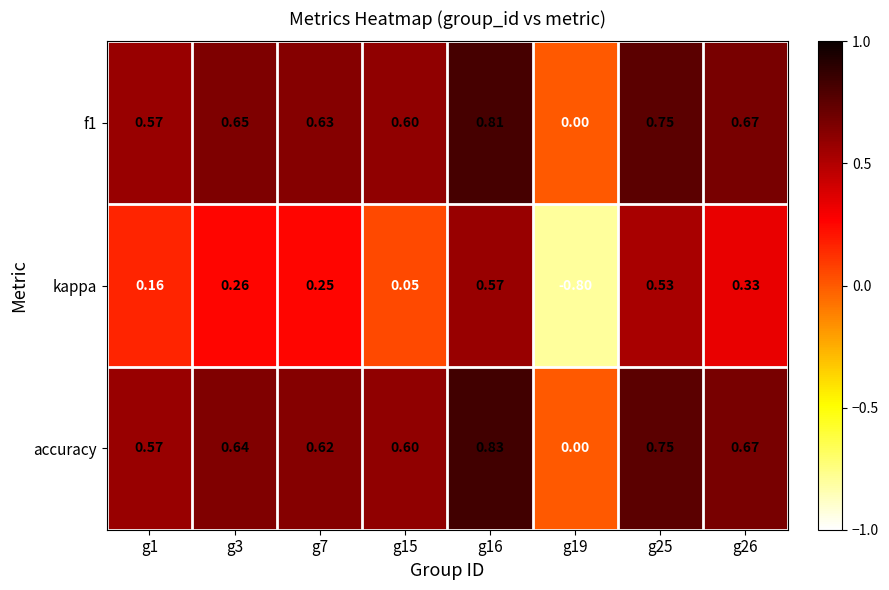

How many negative values does the kappa series have?

1